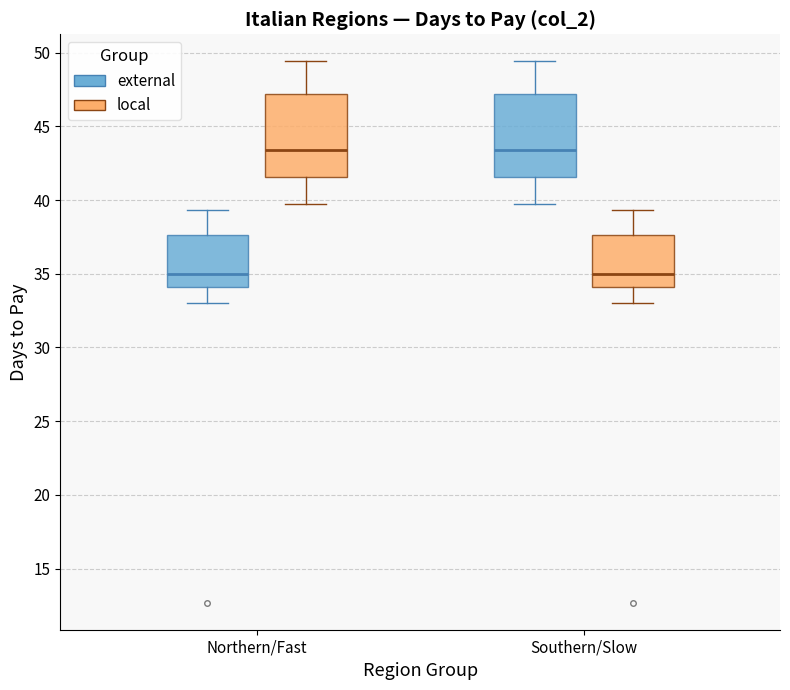

Reading left to right, transcribe this box plot: for each box, give where its median line is, the range the box spans, and where its two whiskers end, as read against the y-axis. The values are not printed on the chart, so give them approximately, as read against the axis.

Northern/Fast (external): median 35.0, box 34.0 to 37.5, whiskers 33.0 to 39.5
Northern/Fast (local): median 43.5, box 41.5 to 47.0, whiskers 39.5 to 49.5
Southern/Slow (external): median 43.5, box 41.5 to 47.0, whiskers 39.5 to 49.5
Southern/Slow (local): median 35.0, box 34.0 to 37.5, whiskers 33.0 to 39.5